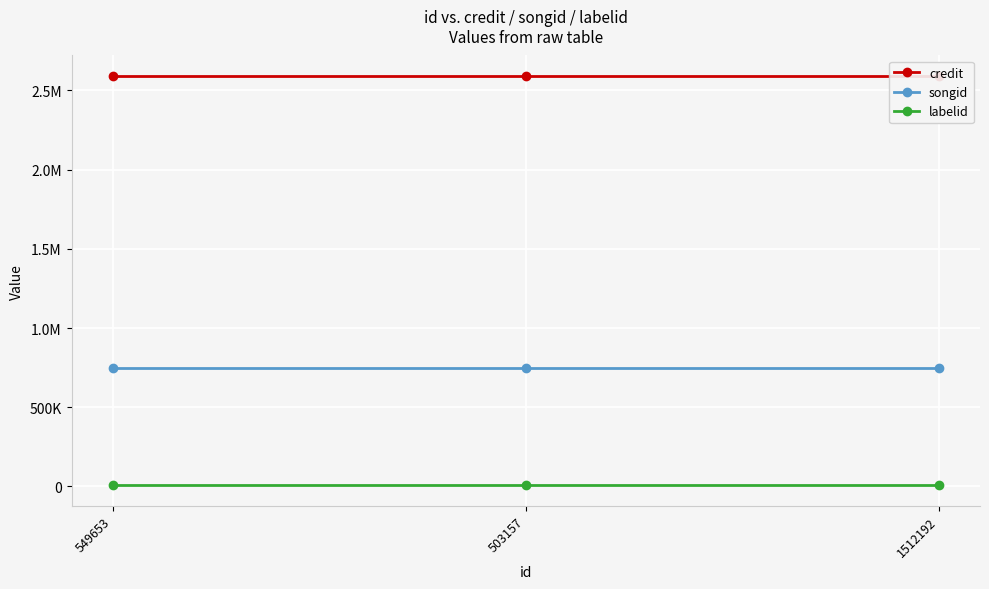

What is the sum of all credit values?

7774110